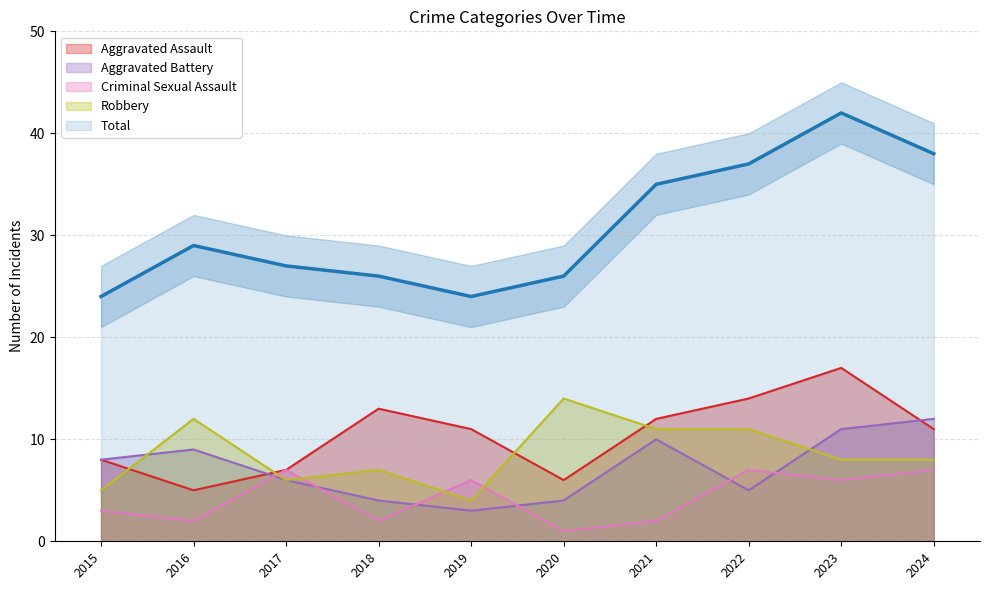

Where does the Aggravated Battery series first go above 8?

2016